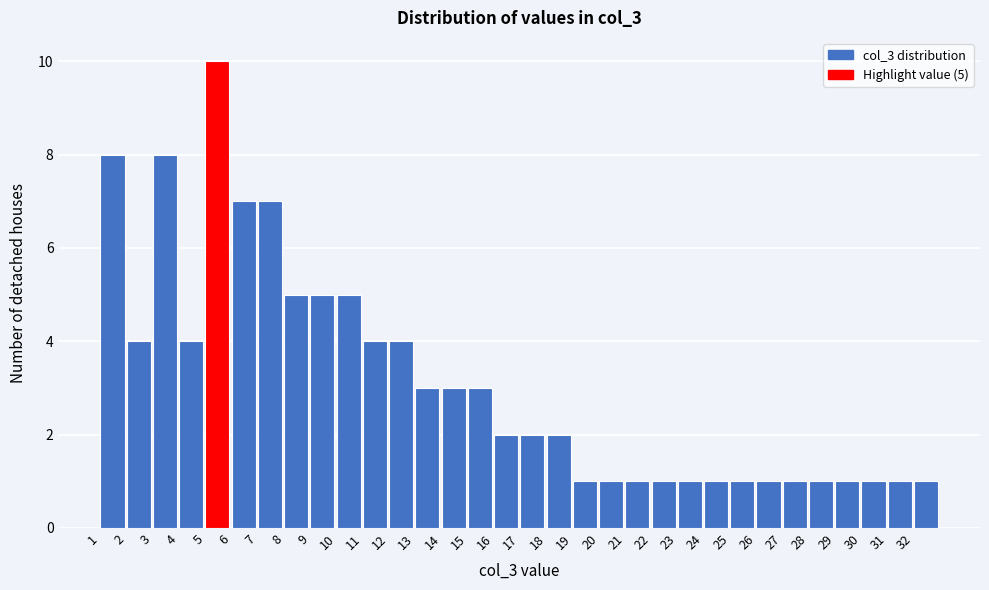

Over which range of the x-axis is the bar tallest?

5 to 6